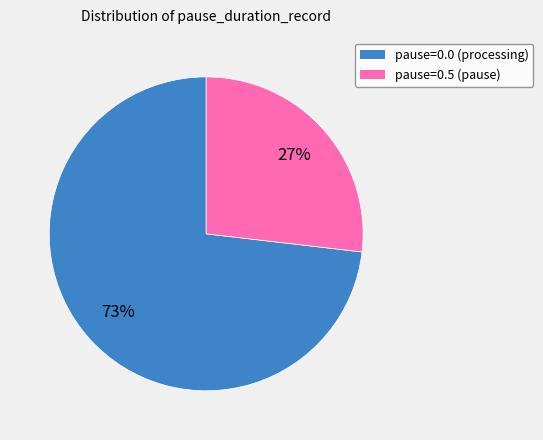

Is it true that pause=0.5 (pause) is 16% of the pie?

False